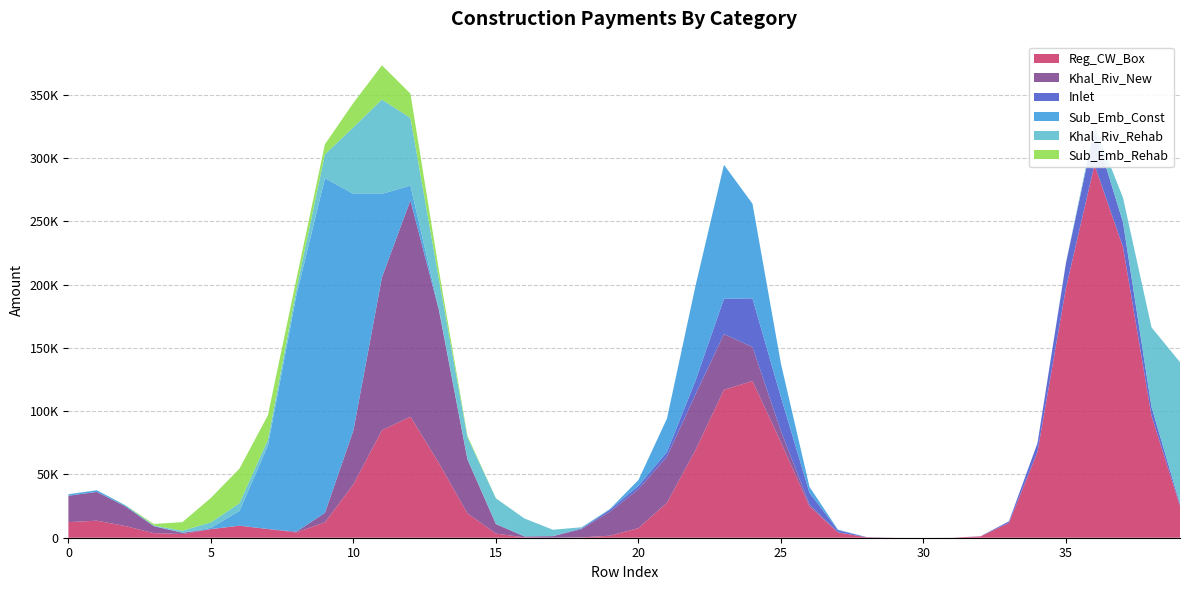

Reading left to right, what are all the values shown in this chart?

Reg_CW_Box: 0=0.0	1=38829.9	2=0.0	3=0.0	4=0.0	5=0.0	6=28573.5	7=0.0	8=0.0	9=0.0	10=0.0	11=103931.6	12=214427.7	13=0.0	14=0.0	15=0.0	16=0.0	17=0.0	18=0.0	19=0.0	20=2495.7	21=0.0	22=56911.7	23=115965.9	24=276549.2	25=0.0	26=0.0	27=0.0	28=0.0	29=0.0	30=0.0	31=0.0	32=0.0	33=0.0	34=0.0	35=0.0	36=795547.9	37=129000.0	38=0.0	39=0.0
Khal_Riv_New: 0=0.0	1=65574.1	2=0.0	3=0.0	4=0.0	5=0.0	6=0.0	7=0.0	8=0.0	9=0.0	10=0.0	11=0.0	12=514422.3	13=0.0	14=0.0	15=0.0	16=0.0	17=0.0	18=0.0	19=0.0	20=77488.3	21=0.0	22=42950.9	23=98616.6	24=0.0	25=0.0	26=0.0	27=0.0	28=0.0	29=0.0	30=0.0	31=0.0	32=0.0	33=0.0	34=0.0	35=0.0	36=0.0	37=0.0	38=0.0	39=0.0
Inlet: 0=0.0	1=0.0	2=0.0	3=0.0	4=0.0	5=0.0	6=0.0	7=0.0	8=0.0	9=0.0	10=0.0	11=0.0	12=0.0	13=0.0	14=0.0	15=0.0	16=0.0	17=0.0	18=0.0	19=0.0	20=7268.9	21=0.0	22=0.0	23=3921.0	24=112792.2	25=0.0	26=0.0	27=0.0	28=0.0	29=0.0	30=0.0	31=0.0	32=0.0	33=0.0	34=0.0	35=0.0	36=83802.1	37=0.0	38=0.0	39=0.0
Sub_Emb_Const: 0=0.0	1=3697.1	2=0.0	3=0.0	4=0.0	5=0.0	6=0.0	7=0.0	8=0.0	9=795570.7	10=0.0	11=0.0	12=0.0	13=0.0	14=0.0	15=0.0	16=0.0	17=0.0	18=0.0	19=0.0	20=0.0	21=0.0	22=0.0	23=318624.1	24=0.0	25=0.0	26=0.0	27=0.0	28=0.0	29=0.0	30=0.0	31=0.0	32=0.0	33=0.0	34=0.0	35=0.0	36=0.0	37=0.0	38=0.0	39=0.0
Khal_Riv_Rehab: 0=0.0	1=0.0	2=0.0	3=0.0	4=0.0	5=0.0	6=18318.0	7=0.0	8=0.0	9=0.0	10=0.0	11=224079.5	12=0.0	13=0.0	14=0.0	15=60200.0	16=0.0	17=0.0	18=0.0	19=0.0	20=0.0	21=0.0	22=0.0	23=0.0	24=0.0	25=0.0	26=0.0	27=0.0	28=0.0	29=0.0	30=0.0	31=0.0	32=0.0	33=0.0	34=0.0	35=0.0	36=0.0	37=0.0	38=0.0	39=197800.0
Sub_Emb_Rehab: 0=0.0	1=0.0	2=0.0	3=0.0	4=0.0	5=0.0	6=82121.4	7=0.0	8=0.0	9=0.0	10=0.0	11=81490.9	12=0.0	13=0.0	14=0.0	15=0.0	16=0.0	17=0.0	18=0.0	19=0.0	20=0.0	21=0.0	22=0.0	23=0.0	24=0.0	25=0.0	26=0.0	27=0.0	28=0.0	29=0.0	30=0.0	31=0.0	32=0.0	33=0.0	34=0.0	35=0.0	36=0.0	37=0.0	38=0.0	39=0.0